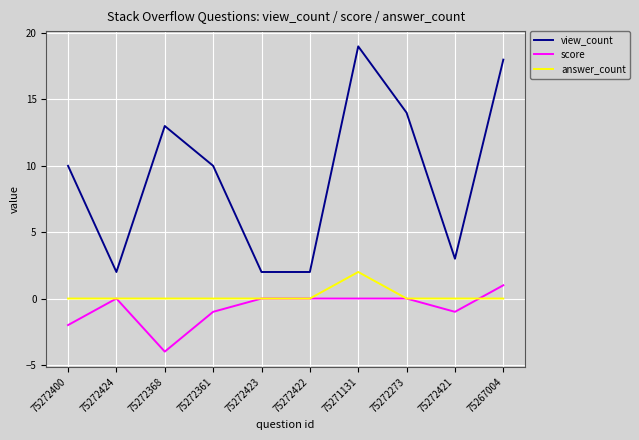

Which label corresponds to the smallest value in the chart?

75272368